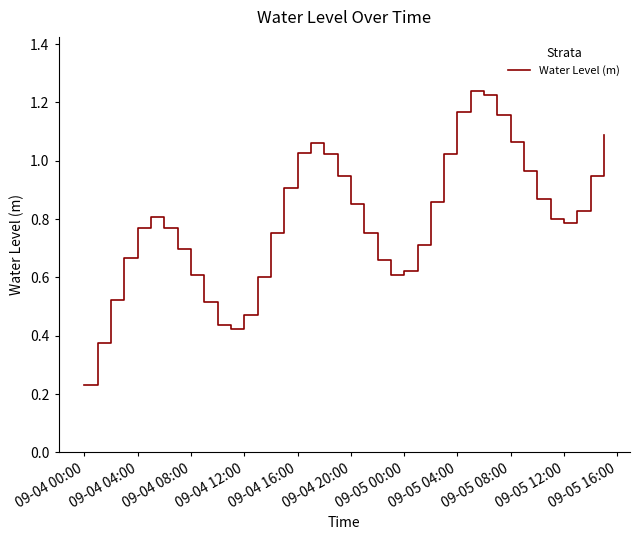

True or false: there are more than 0 points higher than both neighbors.

True